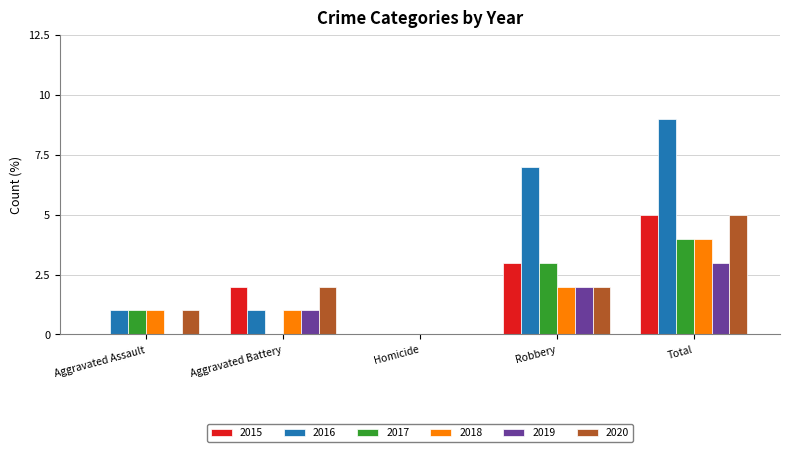

What is the spread (max minus min) of values at Robbery?

5